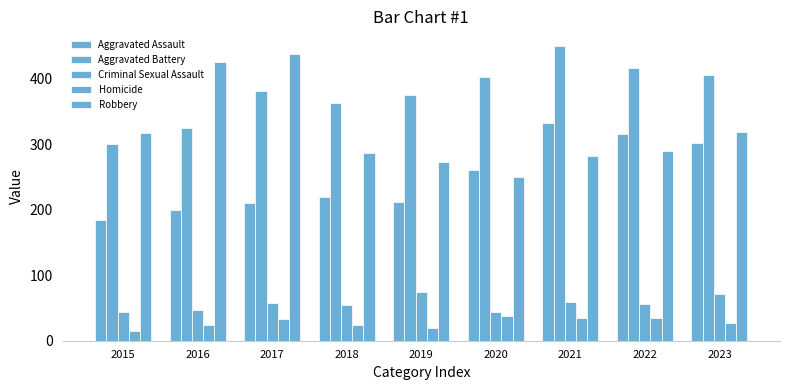

Is it true that Aggravated Assault equals 290 at 2017?

False